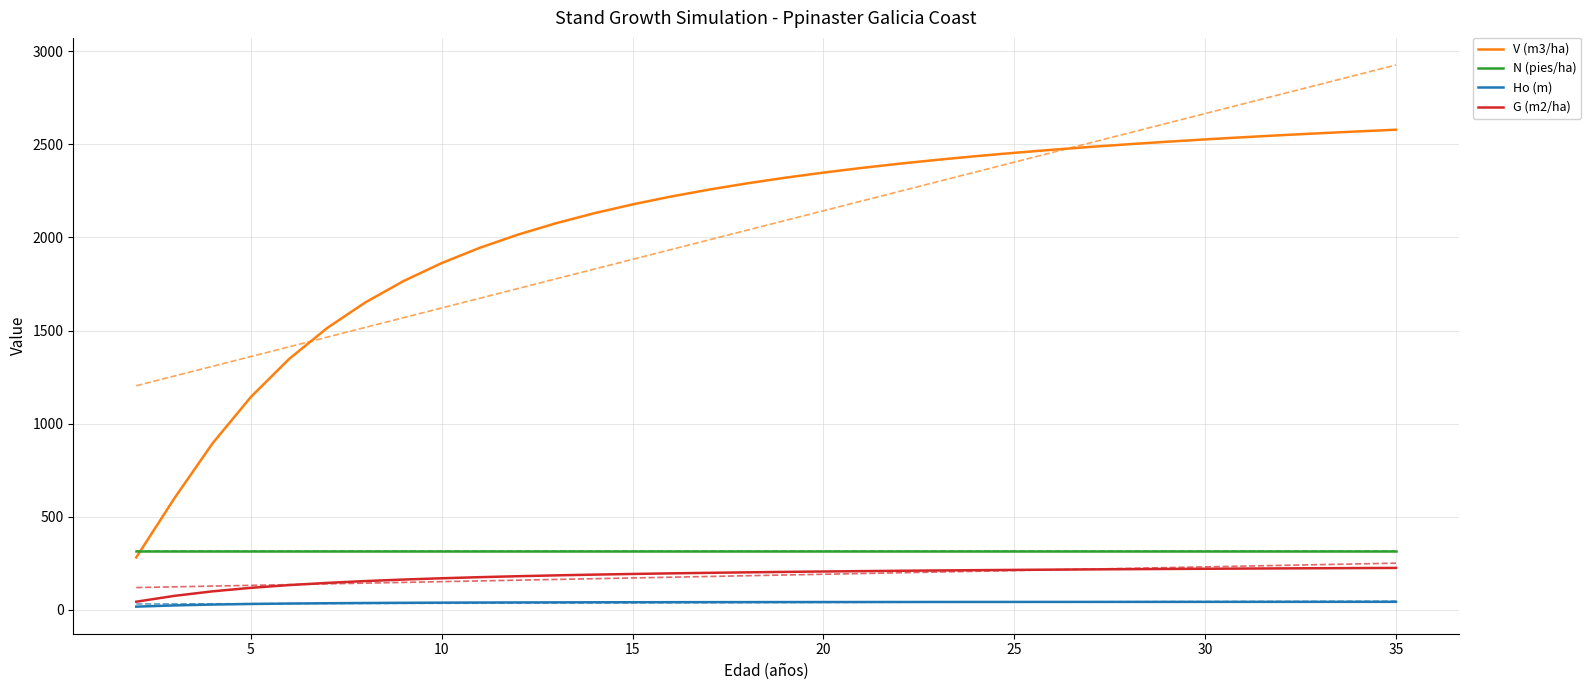

True or false: G (m2/ha) has more than 0 points higher than both neighbors.

False